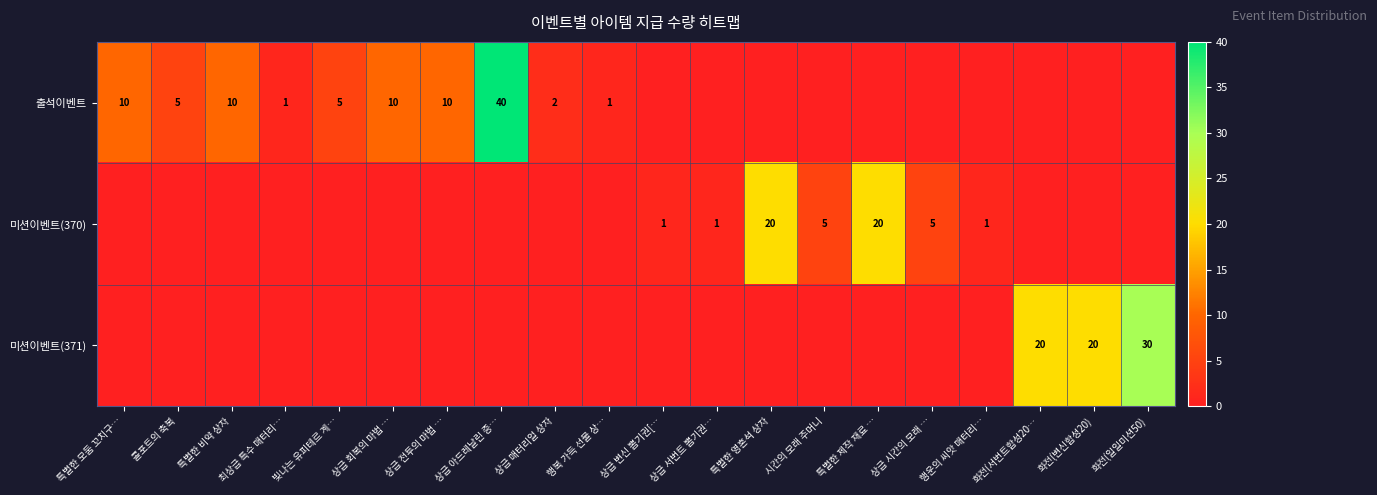

True or false: 출석이벤트 has a value of 10 at 특별한 모둠 꼬치구….

True